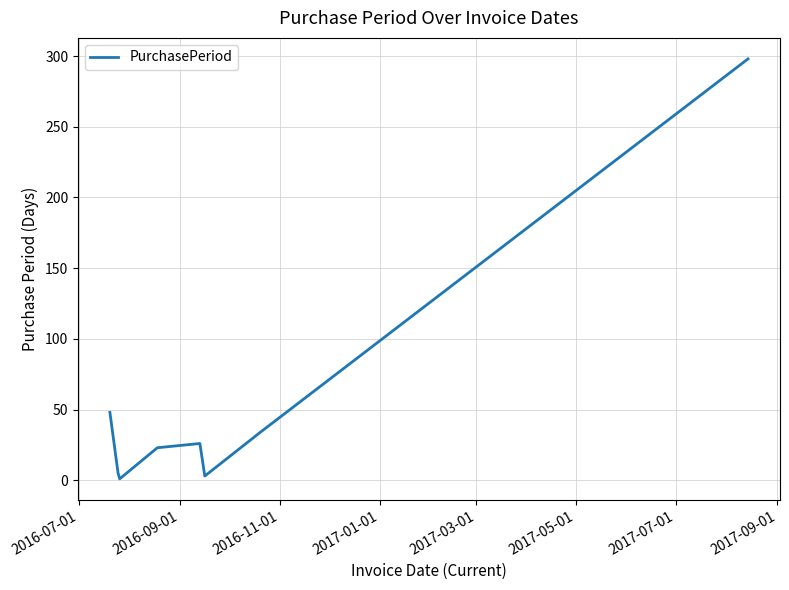

How many interior local peaks (higher than both neighbors) does the data have?

1